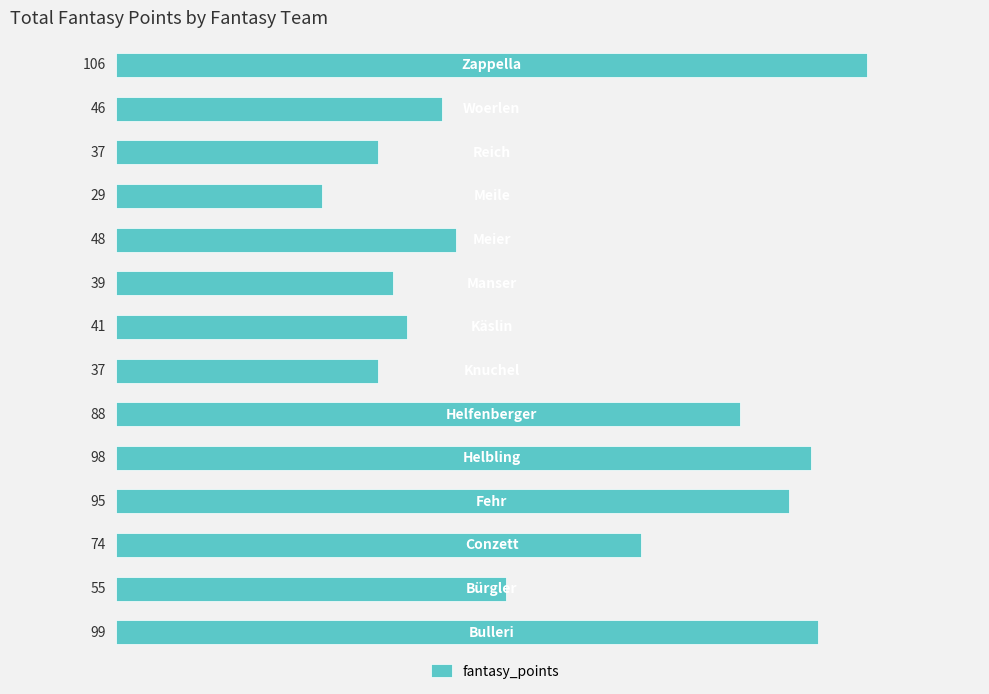

What is the difference between the maximum and minimum values?

77